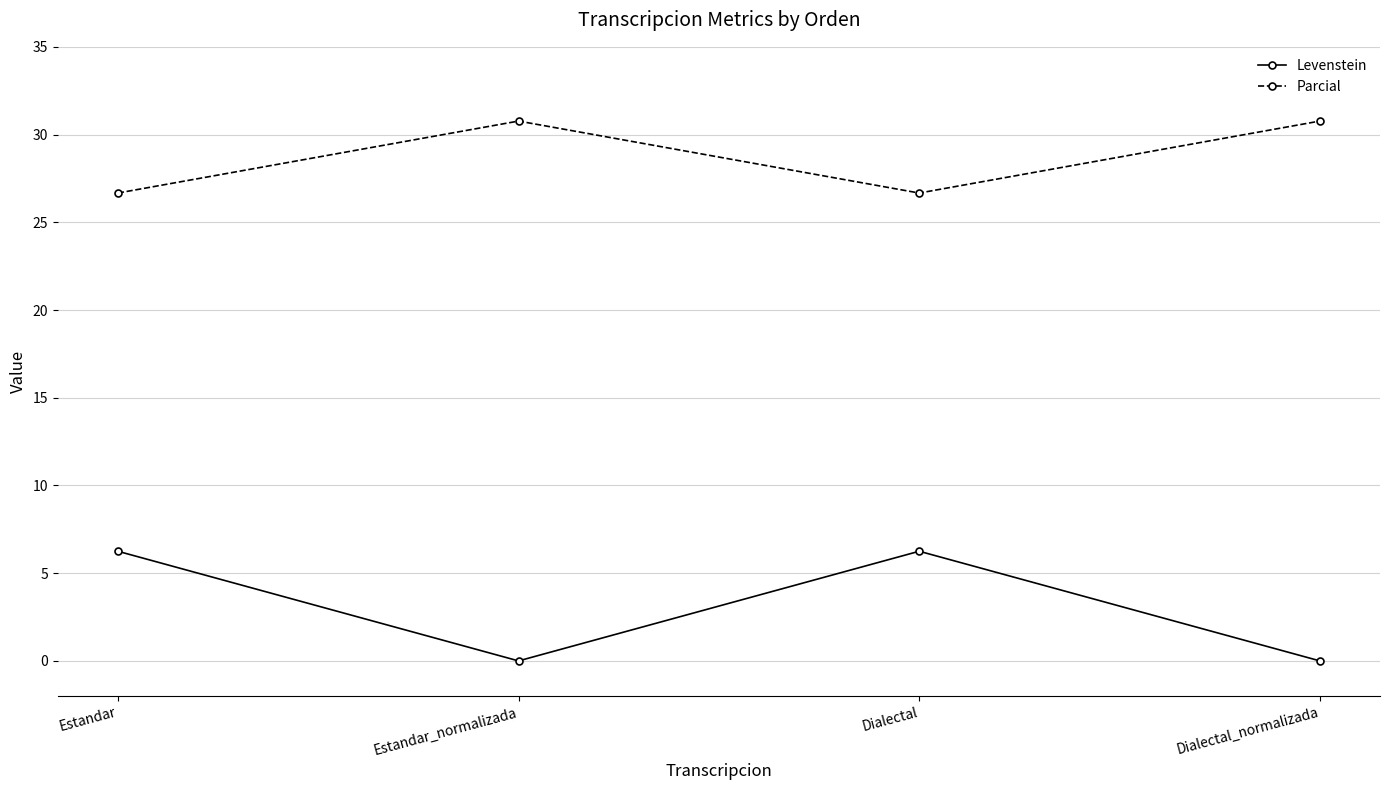

At which category does Levenstein reach its first local peak?

Dialectal